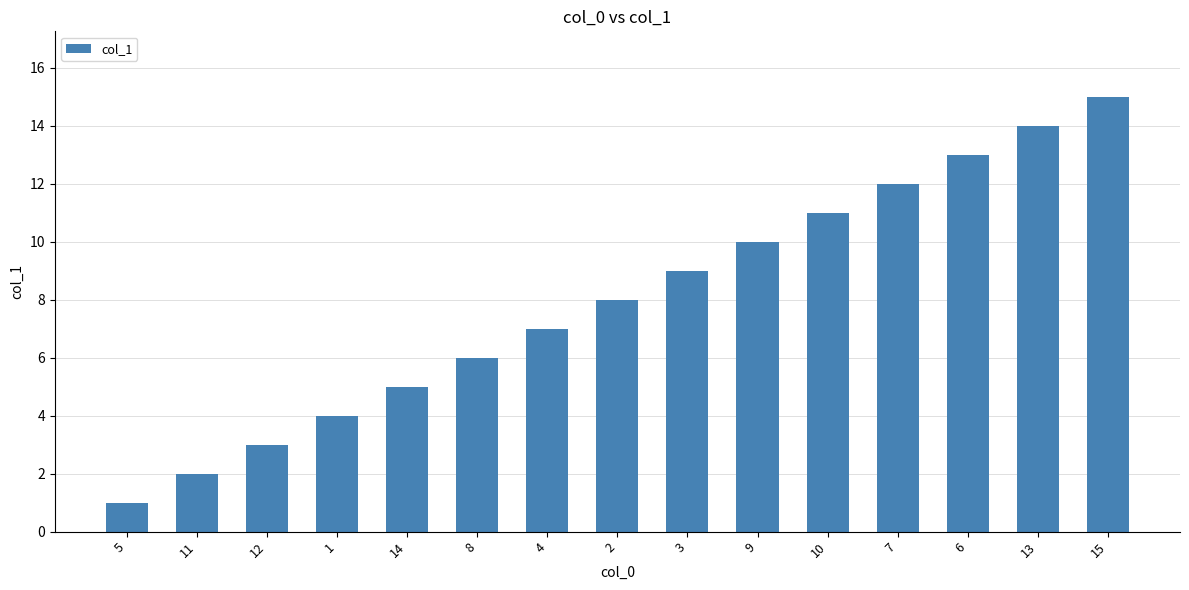

What is the value of the 2nd bar from the left?

2